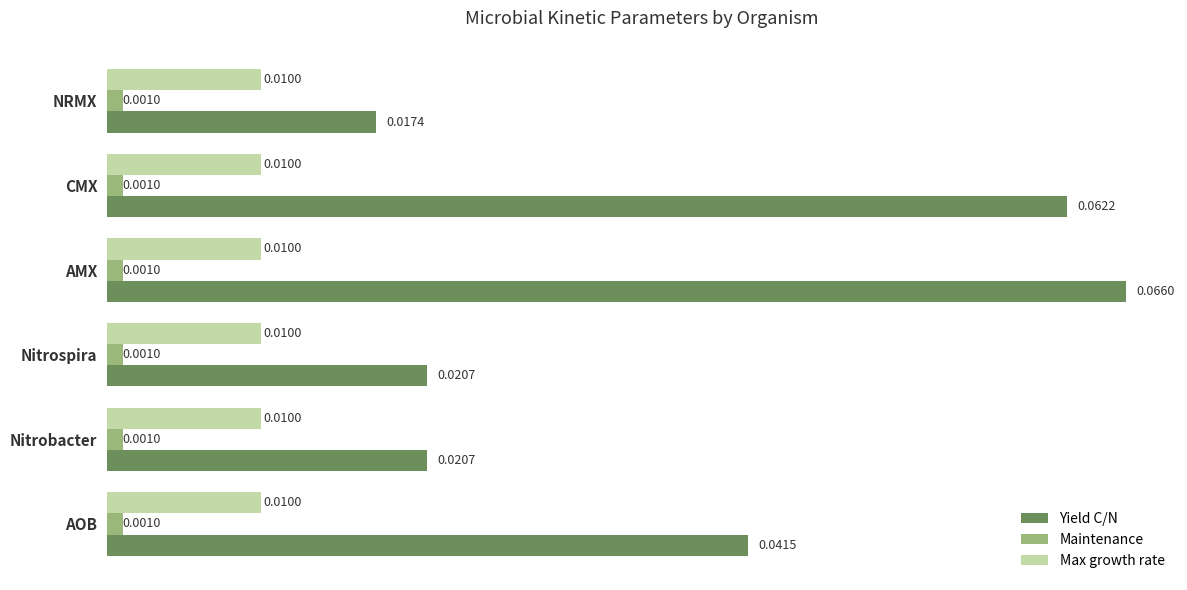

Is the value of Yield C/N at NRMX greater than the value of Max growth rate at AMX?

Yes